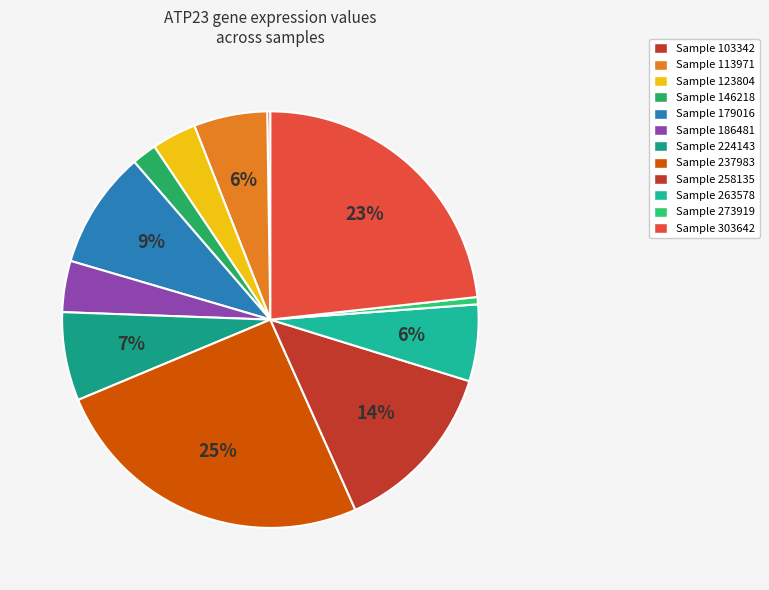

Does any single category account for the majority?

No